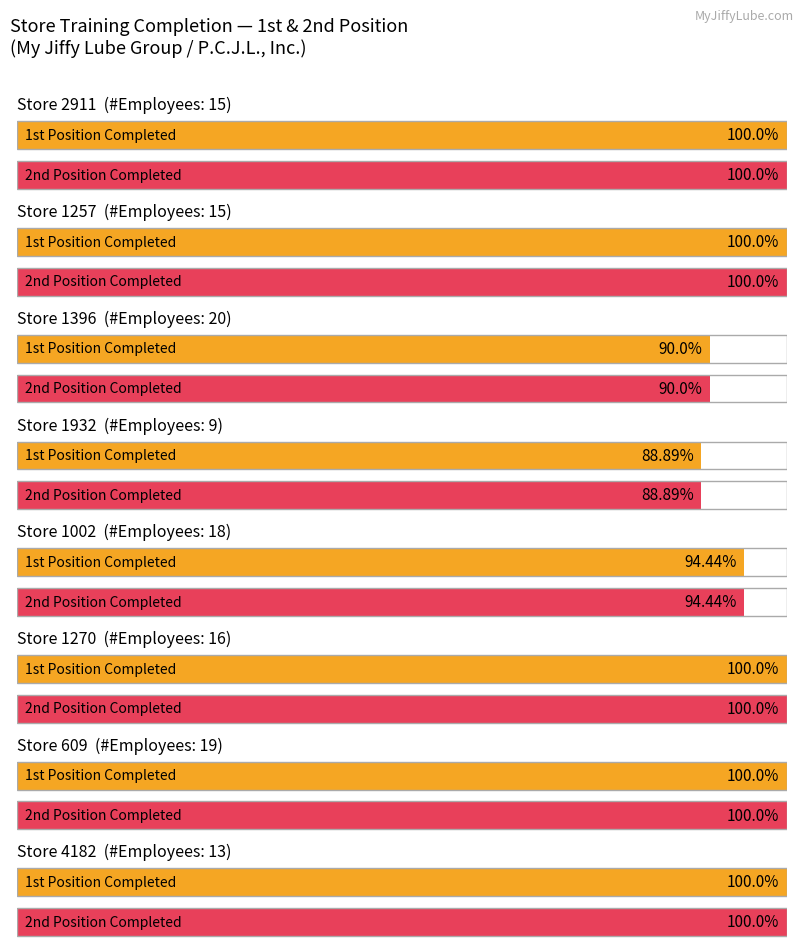

At which label is # of Employees closest to 67?

1932